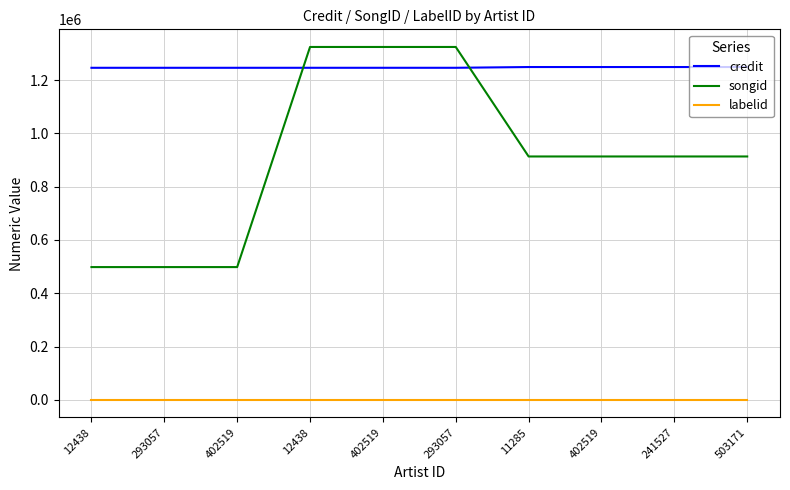

What are all the series names shown in the legend?

credit, songid, labelid